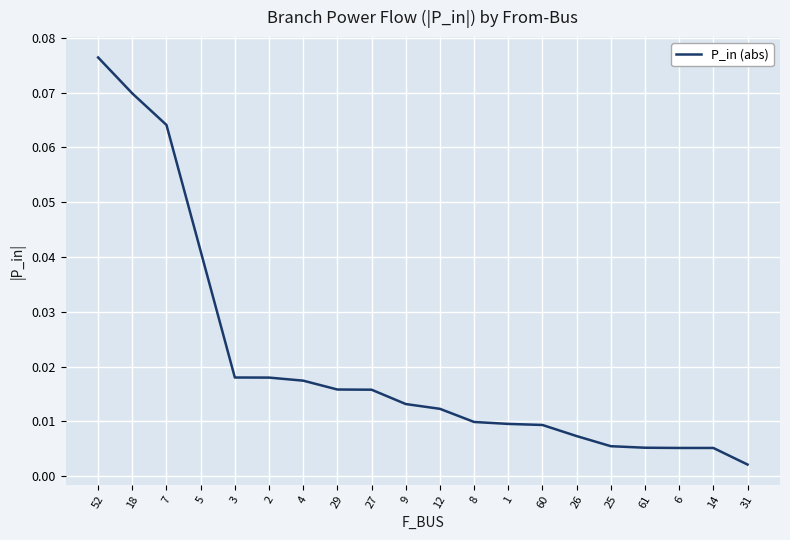

What position from the left is 8?

12